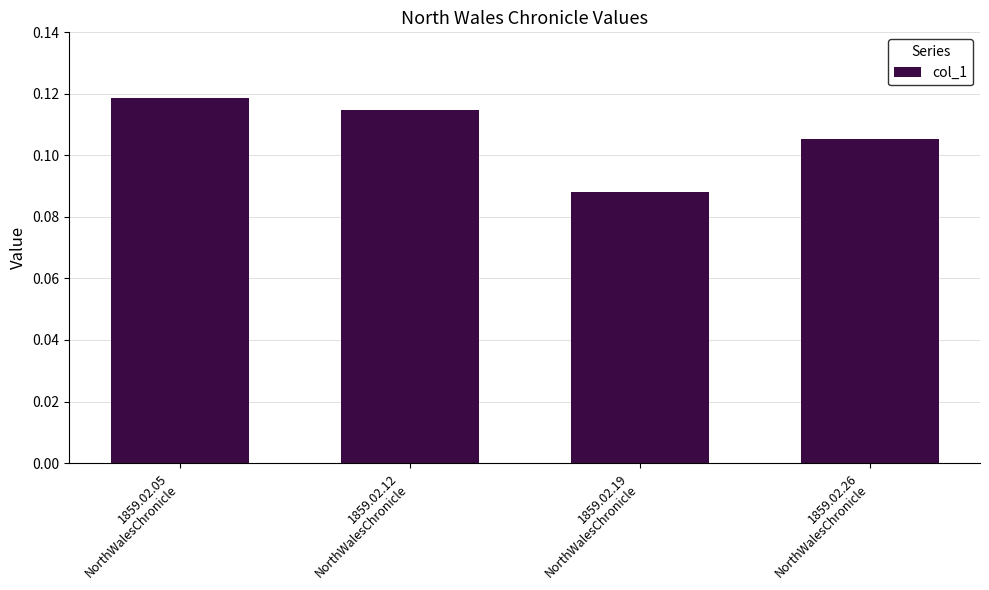

What is the sum of all values?

0.4